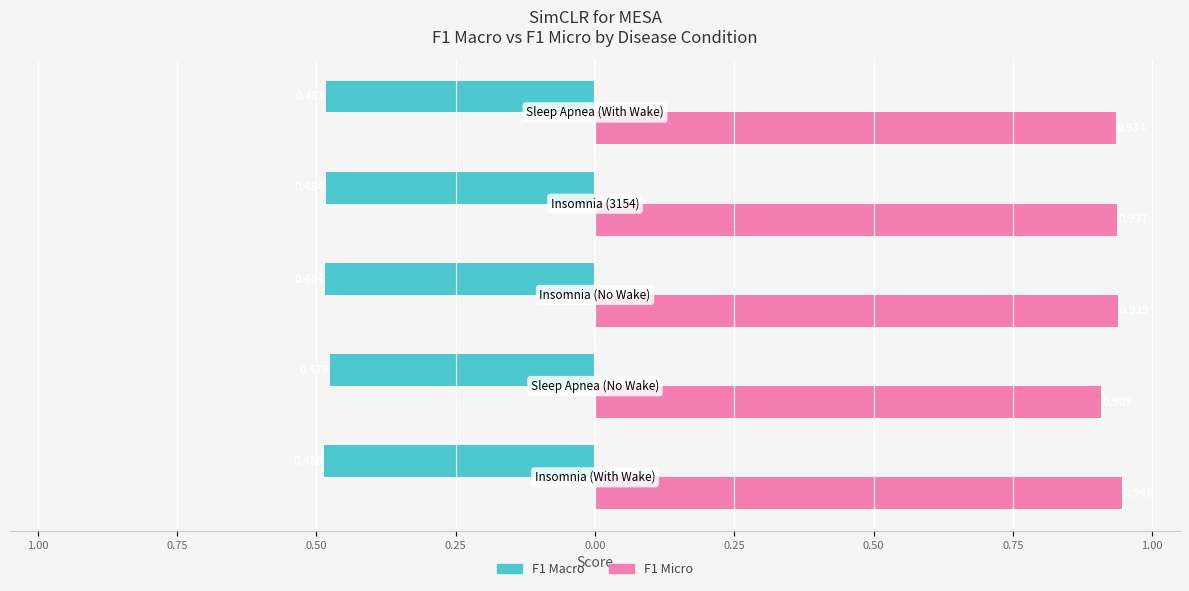

What are all the series names shown in the legend?

F1 Macro, F1 Micro